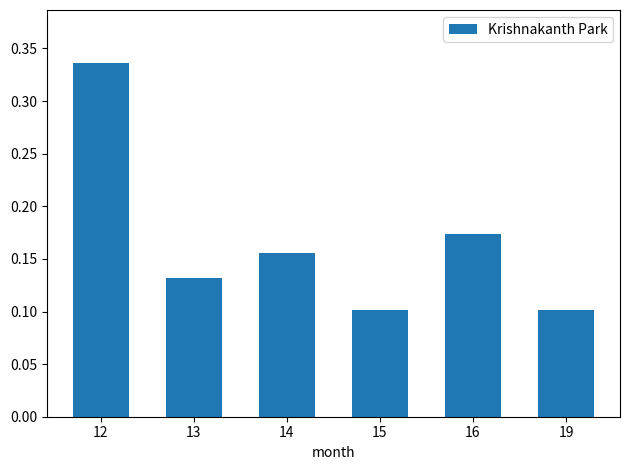

Count the values in the range 0 to 1.

6